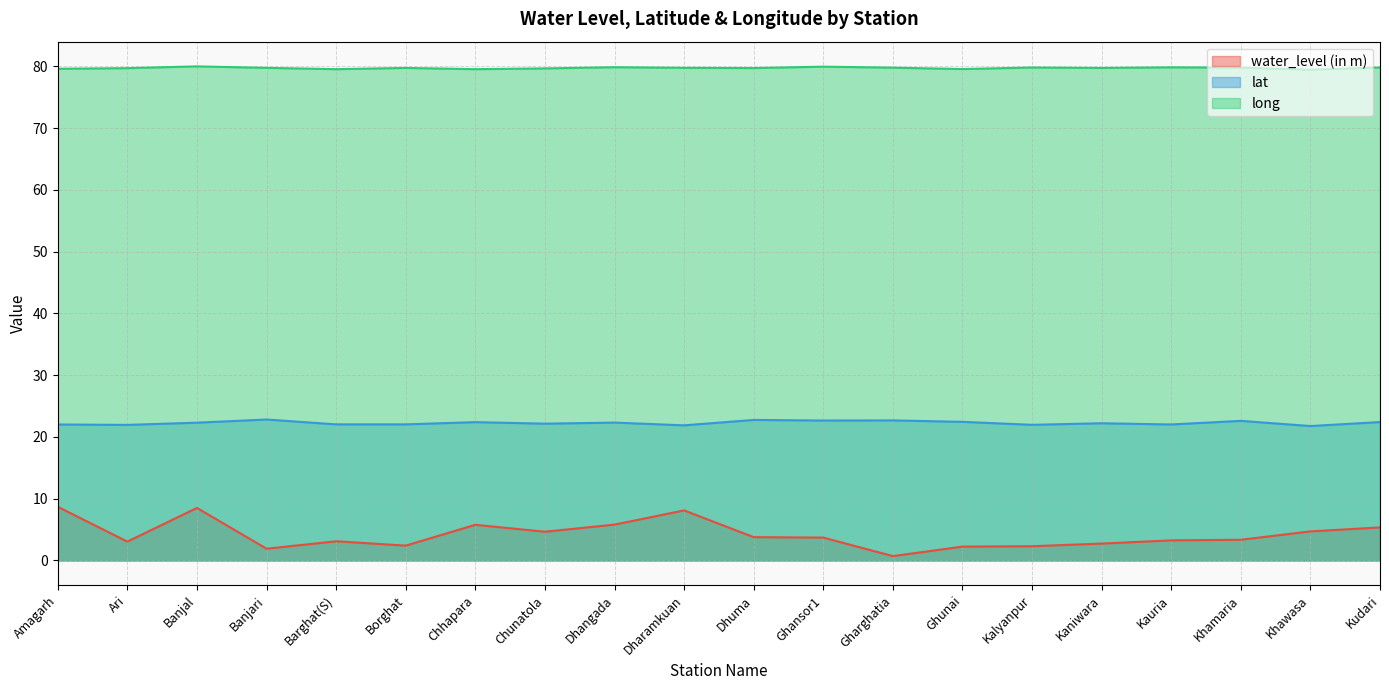

Which series has the largest total across all categories?

long